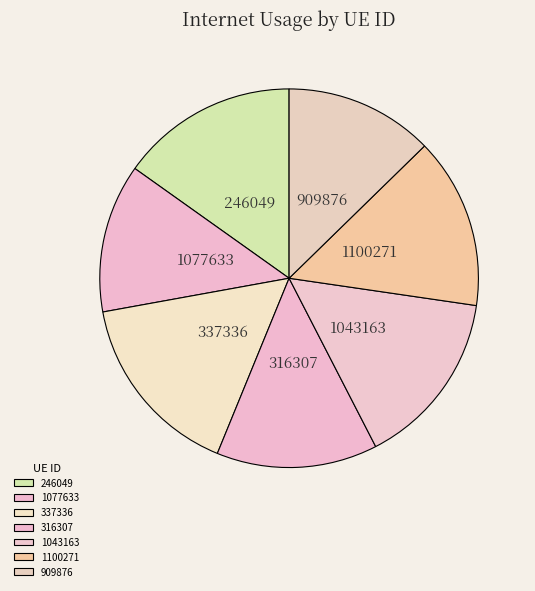

Combined, what portion of the pie is 1043163 and 1077633?

27.8%